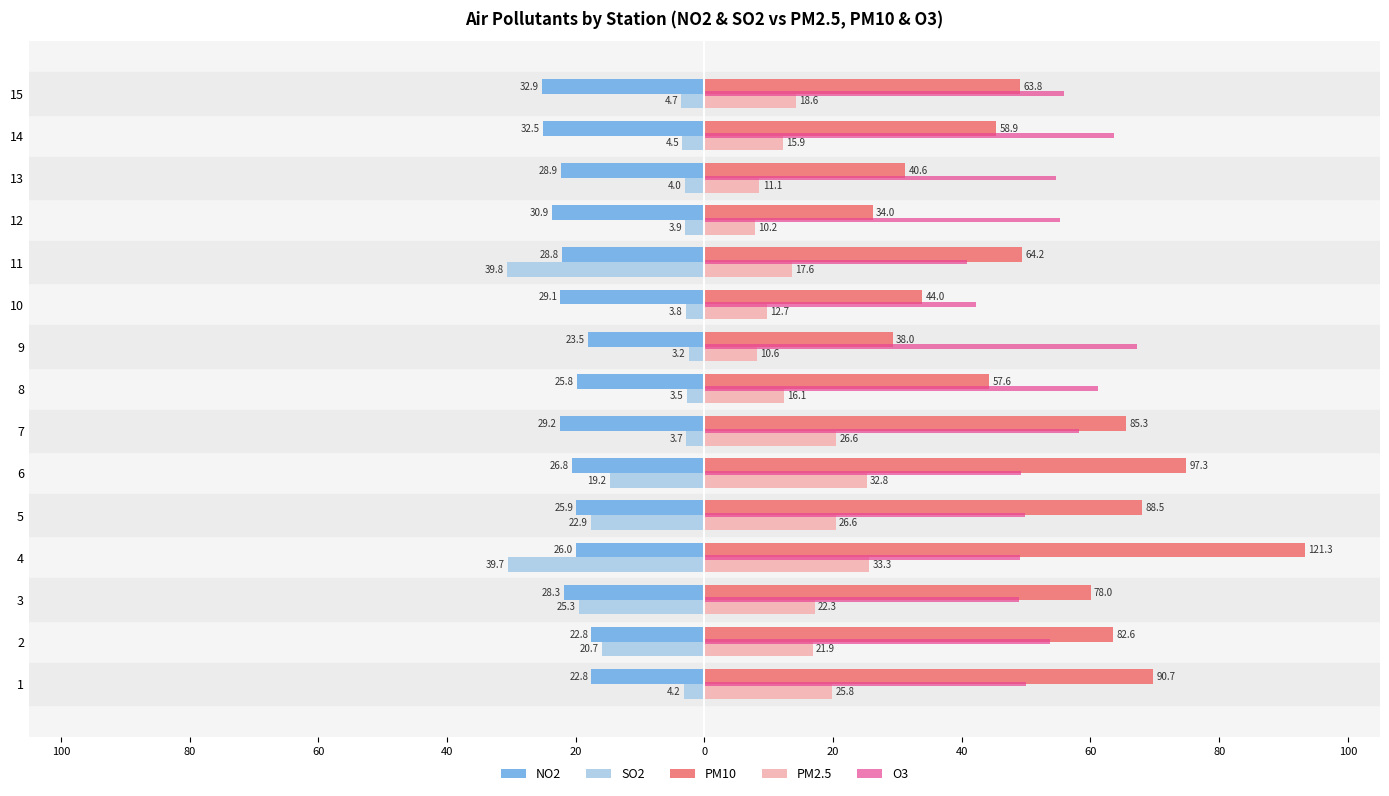

Which series has the widest spread of values?

PM10